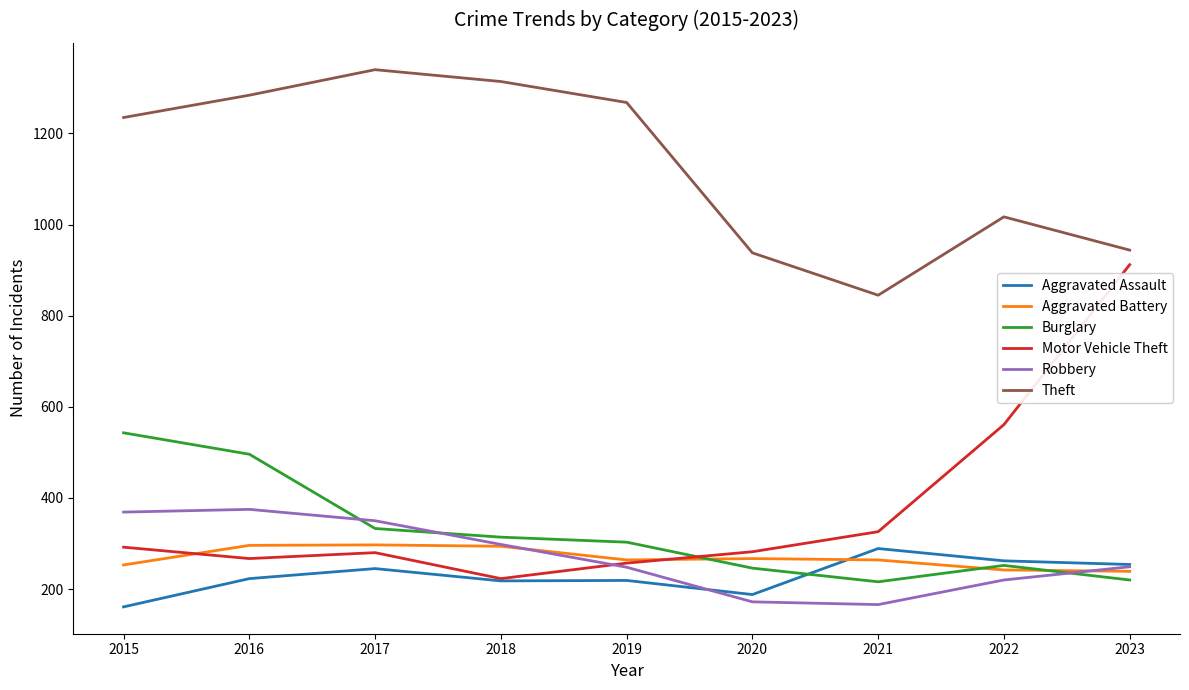

The Motor Vehicle Theft series shows 356 at 2018. True or false?

False